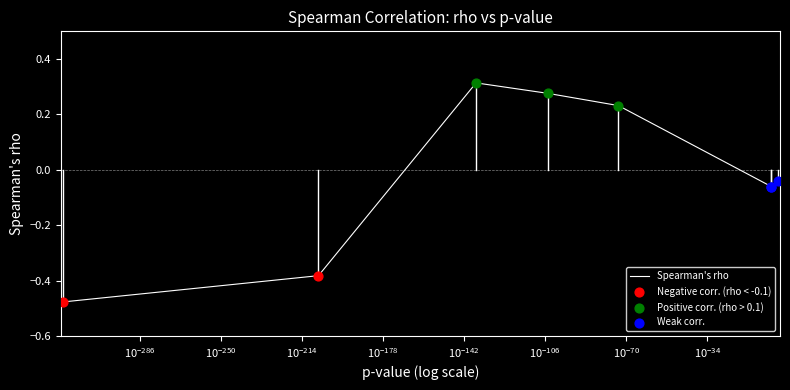

How many interior local valleys (lower than both neighbors) does the data have?

1